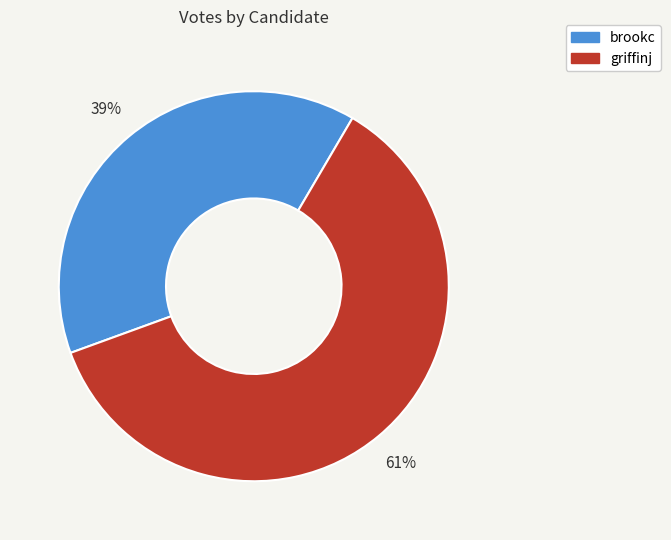

True or false: griffinj accounts for 71% of the total.

False